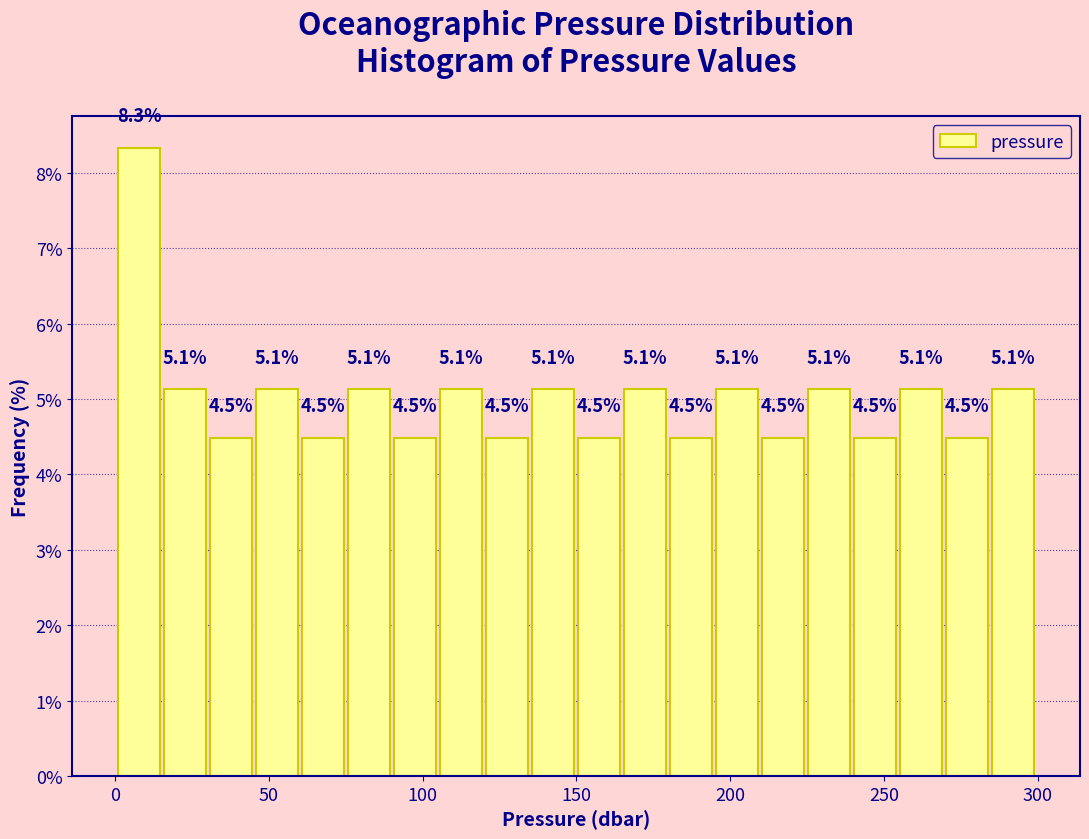

Around what value on the x-axis is the tallest bar? Give the approximate position of its centre, as read against the axis.

10